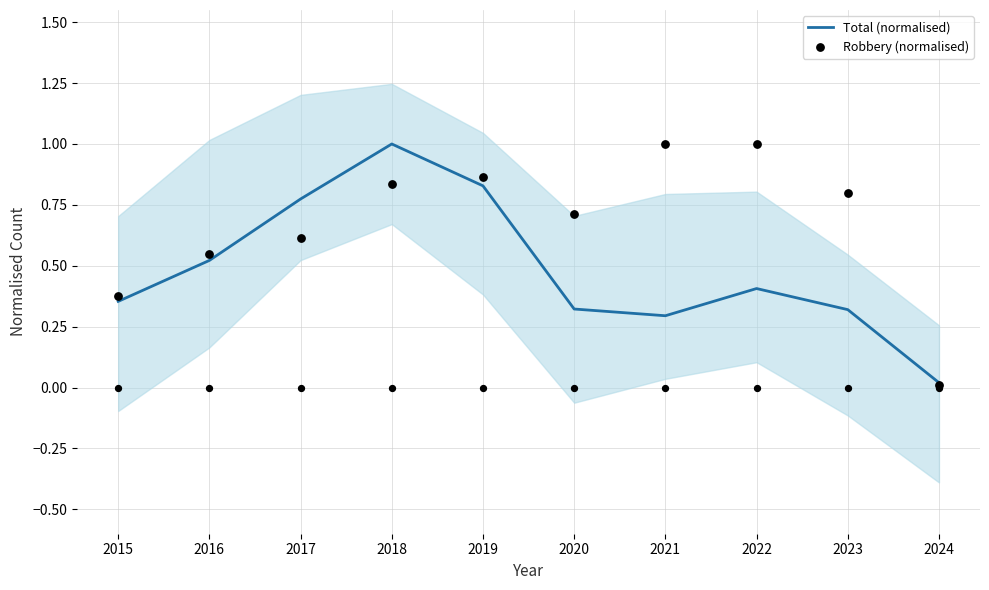

At which category is the sum across all series the highest?

2018